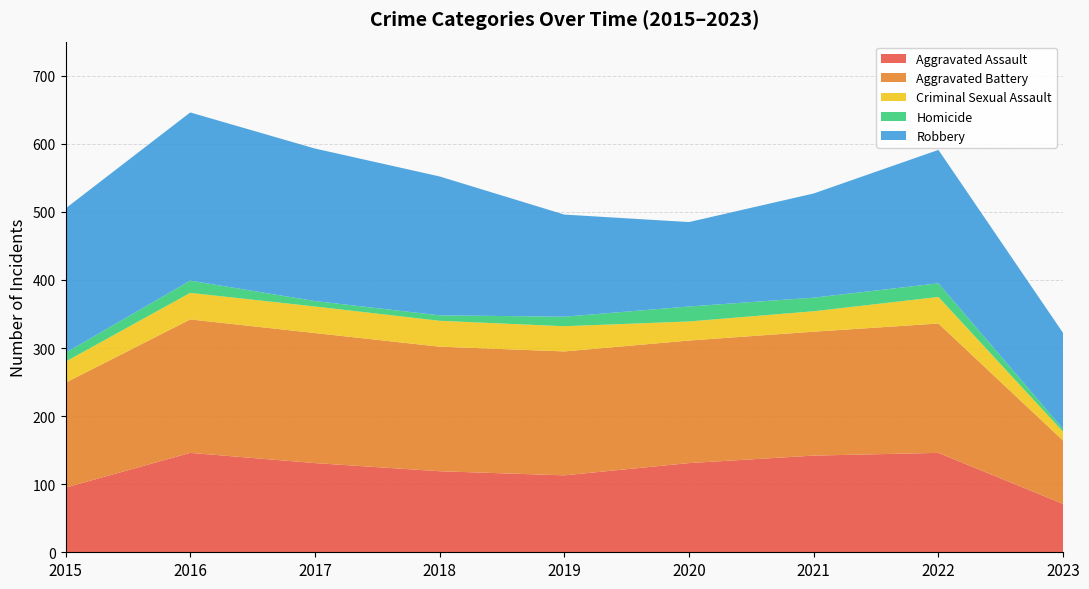

Reading left to right, list all the values displayed in this chart.

Aggravated Assault: 2015=95	2016=146	2017=131	2018=119	2019=113	2020=131	2021=142	2022=146	2023=71
Aggravated Battery: 2015=154	2016=196	2017=191	2018=183	2019=182	2020=180	2021=182	2022=190	2023=93
Criminal Sexual Assault: 2015=31	2016=39	2017=39	2018=38	2019=37	2020=28	2021=30	2022=39	2023=13
Homicide: 2015=13	2016=18	2017=8	2018=8	2019=14	2020=22	2021=20	2022=20	2023=4
Robbery: 2015=212	2016=247	2017=224	2018=204	2019=150	2020=124	2021=153	2022=196	2023=141